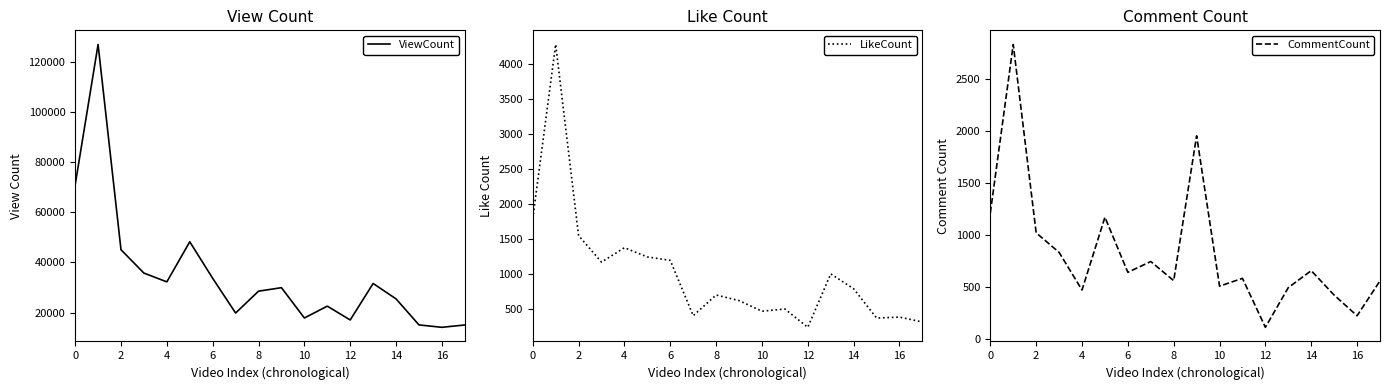

What is the difference between the highest and lowest values at 15?

14686